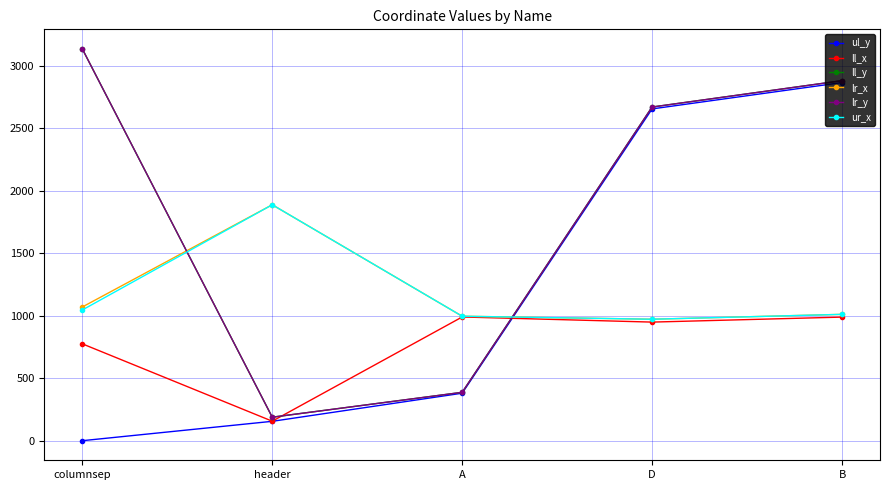

What is the difference between the highest and lowest values at D?

1721